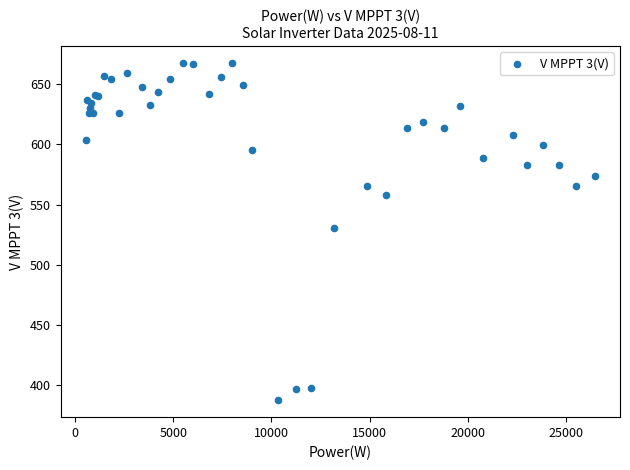

What Y value in the scatter plot is closest to 527?

530.4